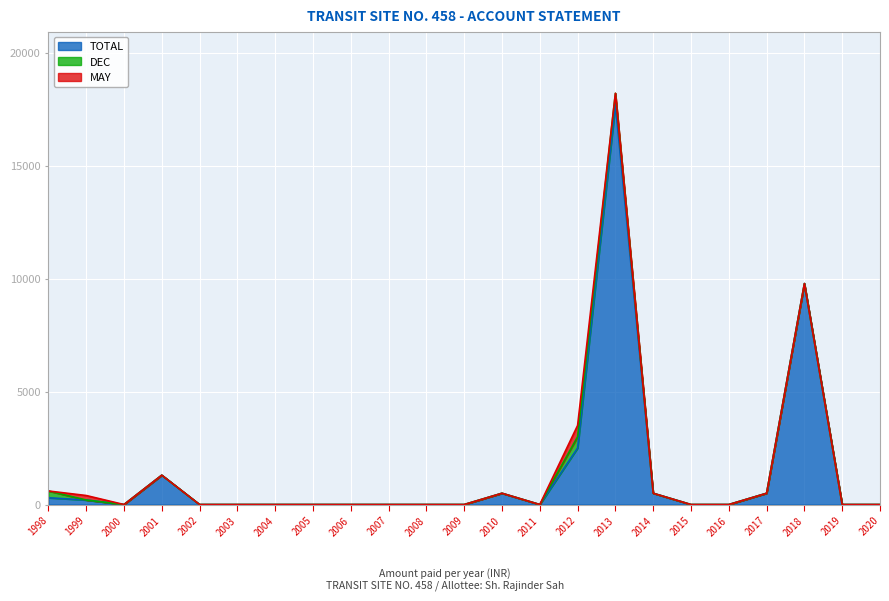

What is the average value of the TOTAL series?

1447